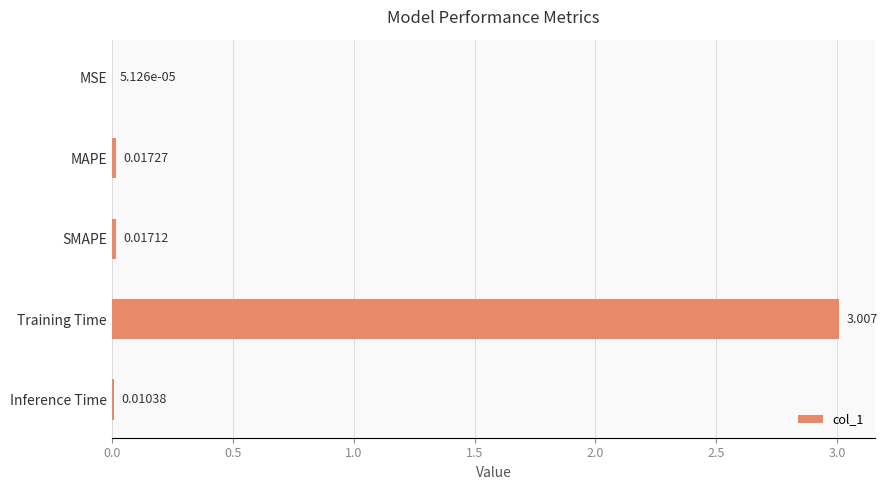

Which category has the highest value across all series?

Training Time